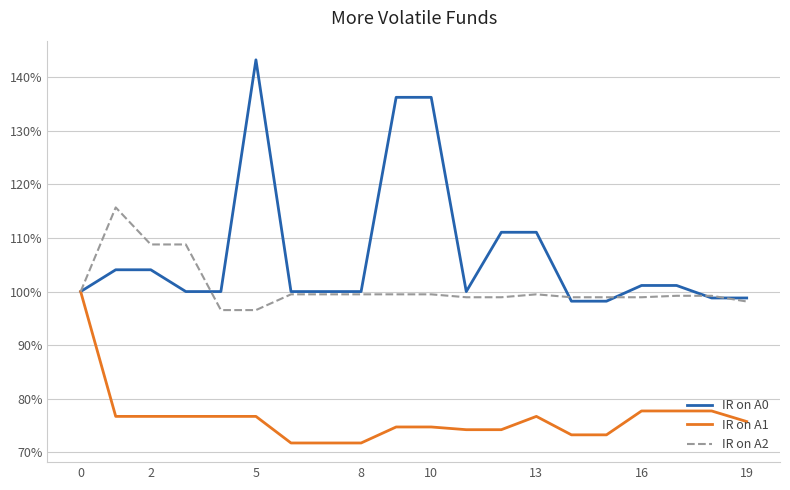

Which series has the largest total across all categories?

IR on A0